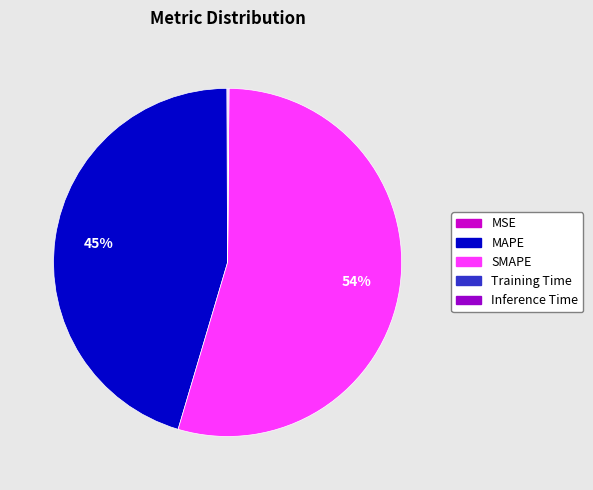

Which slice is the largest?

SMAPE